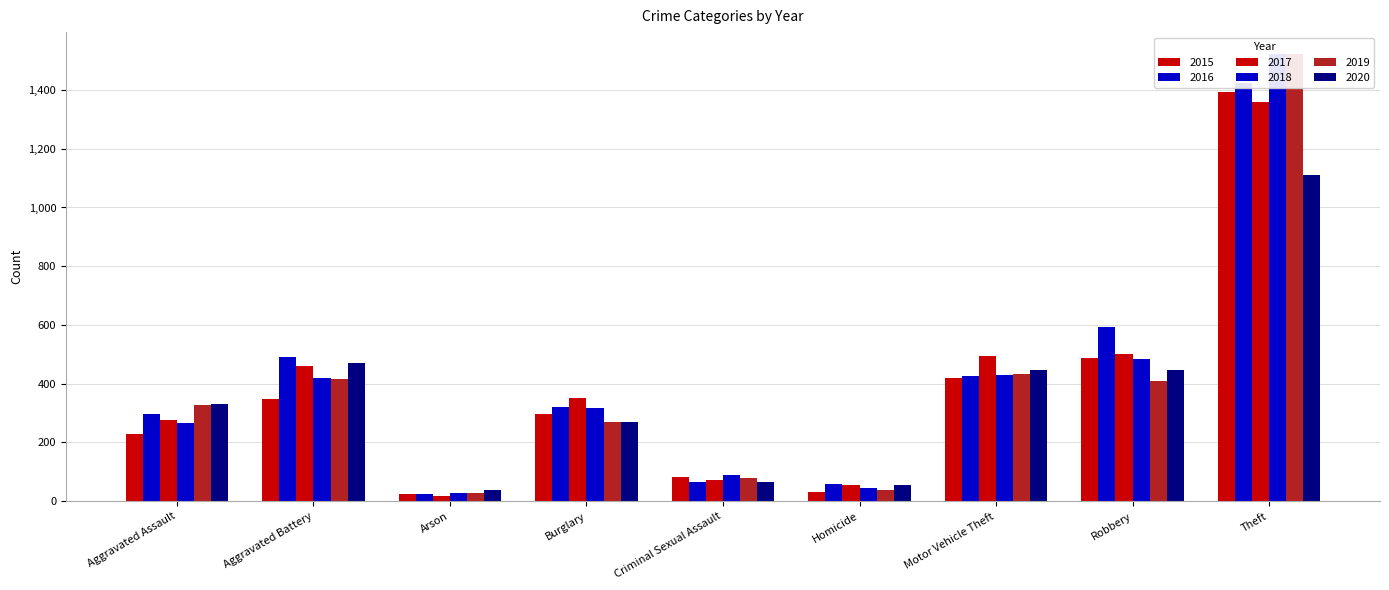

Is it true that 2017 equals 213 at Aggravated Battery?

False